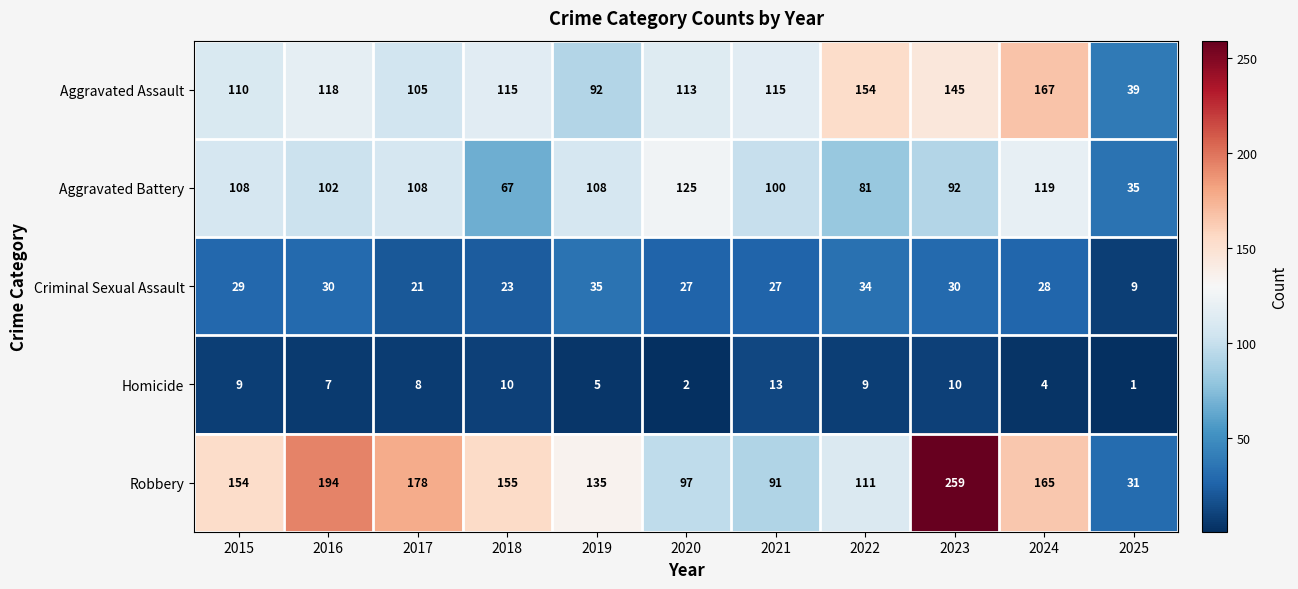

What is the spread (max minus min) of values at 2016?

187